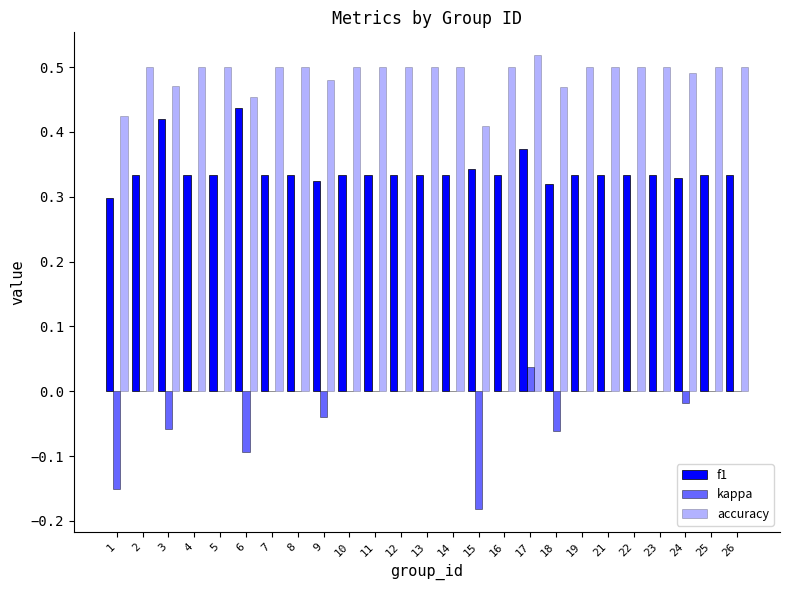

Count the number of data series in this chart.

3